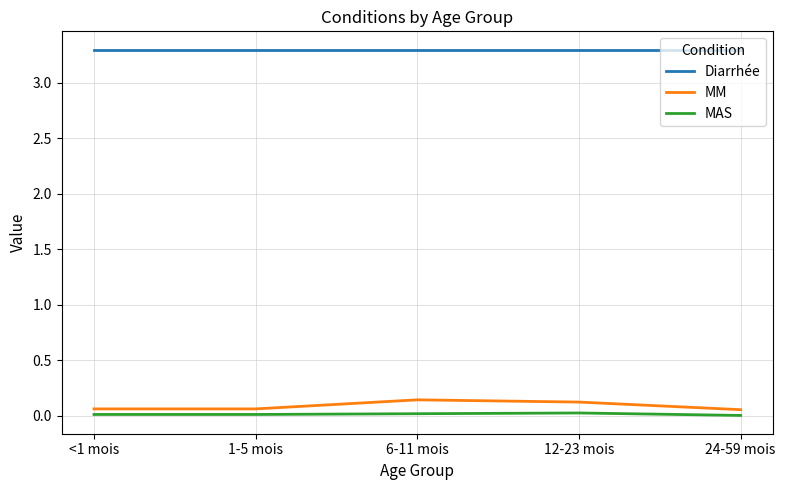

The value of Diarrhée at 24-59 mois is 3.3. True or false?

True